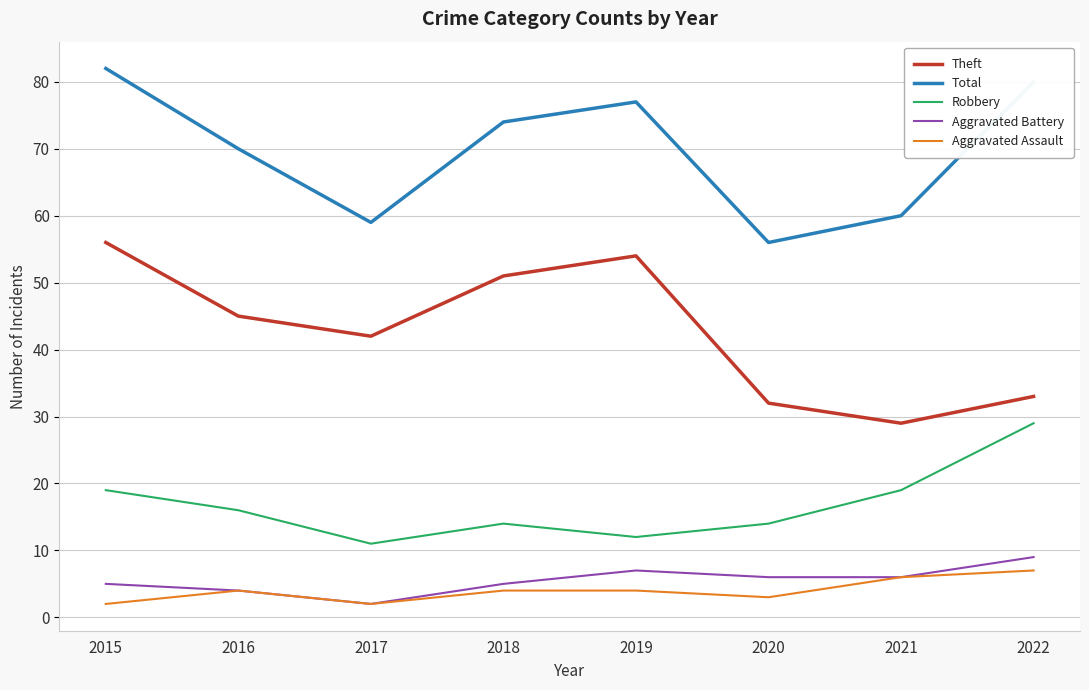

Reading left to right, list all the values displayed in this chart.

Theft: 2015=56	2016=45	2017=42	2018=51	2019=54	2020=32	2021=29	2022=33
Total: 2015=82	2016=70	2017=59	2018=74	2019=77	2020=56	2021=60	2022=80
Robbery: 2015=19	2016=16	2017=11	2018=14	2019=12	2020=14	2021=19	2022=29
Aggravated Battery: 2015=5	2016=4	2017=2	2018=5	2019=7	2020=6	2021=6	2022=9
Aggravated Assault: 2015=2	2016=4	2017=2	2018=4	2019=4	2020=3	2021=6	2022=7